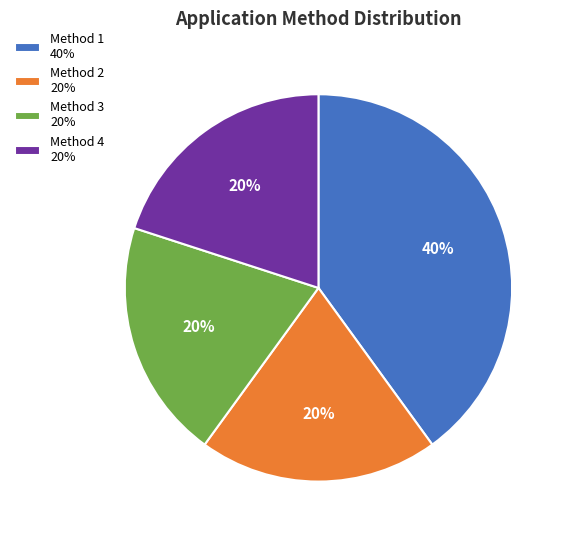

Between Method 1 40% and Method 2 20%, which is larger?

Method 1 40%